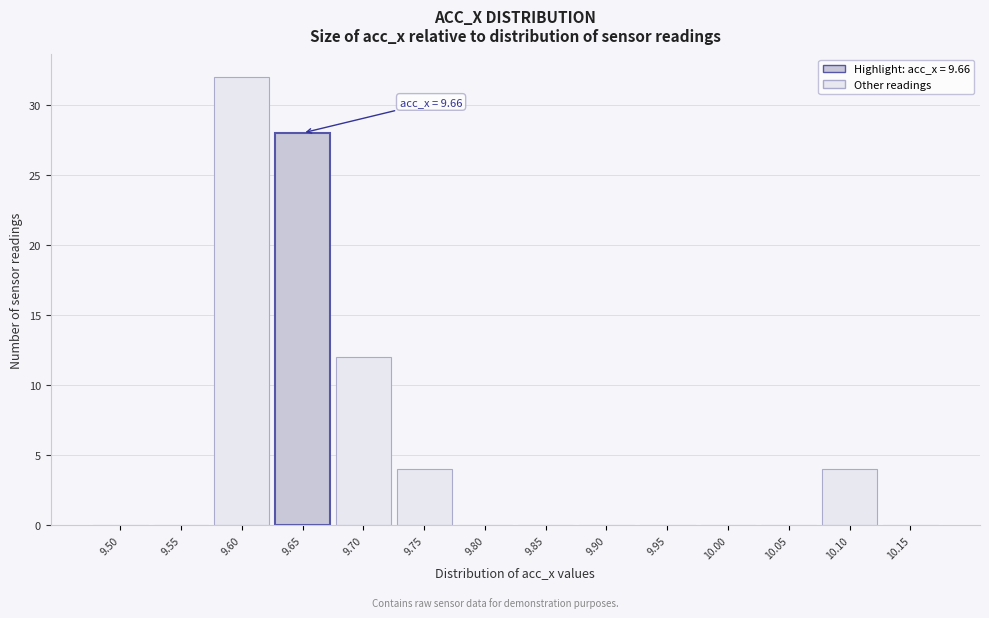

Reading left to right, what are all the values shown in this chart?

9.50=0	9.55=0	9.60=32	9.65=28	9.70=12	9.75=4	9.80=0	9.85=0	9.90=0	9.95=0	10.00=0	10.05=0	10.10=4	10.15=0